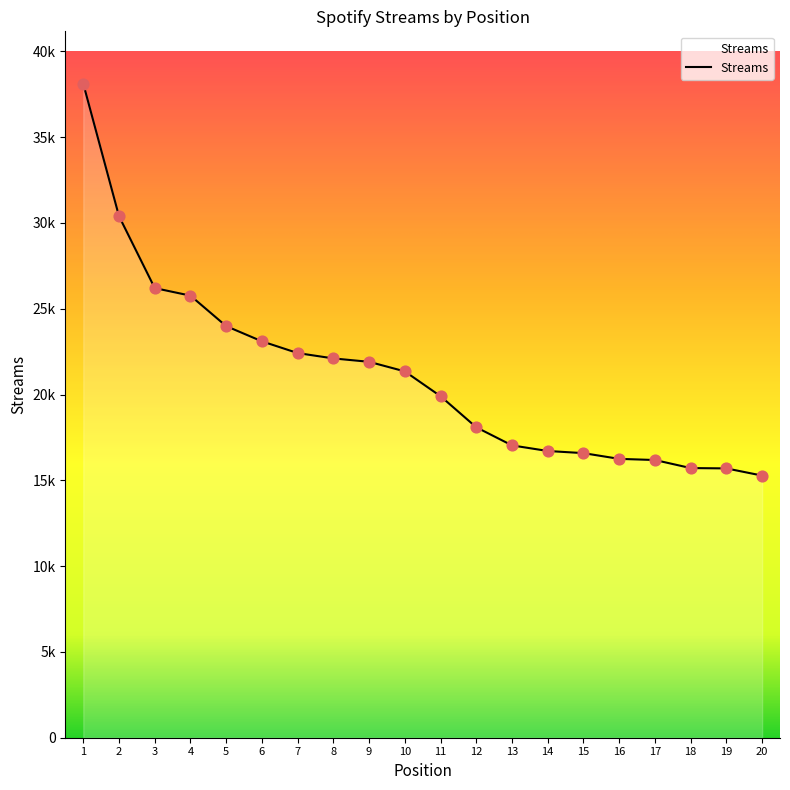

Which has a higher value, 3 or 13?

3